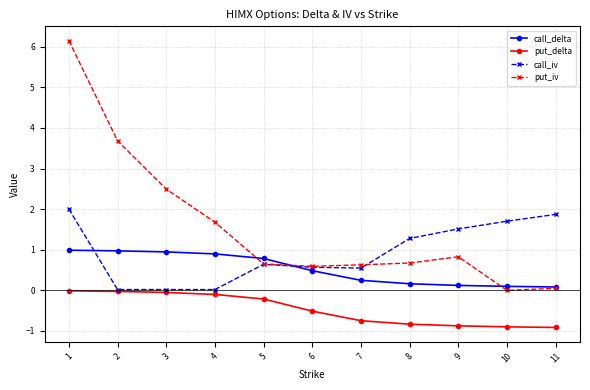

List the series in order of their peak value, highest first.

put_iv, call_iv, call_delta, put_delta